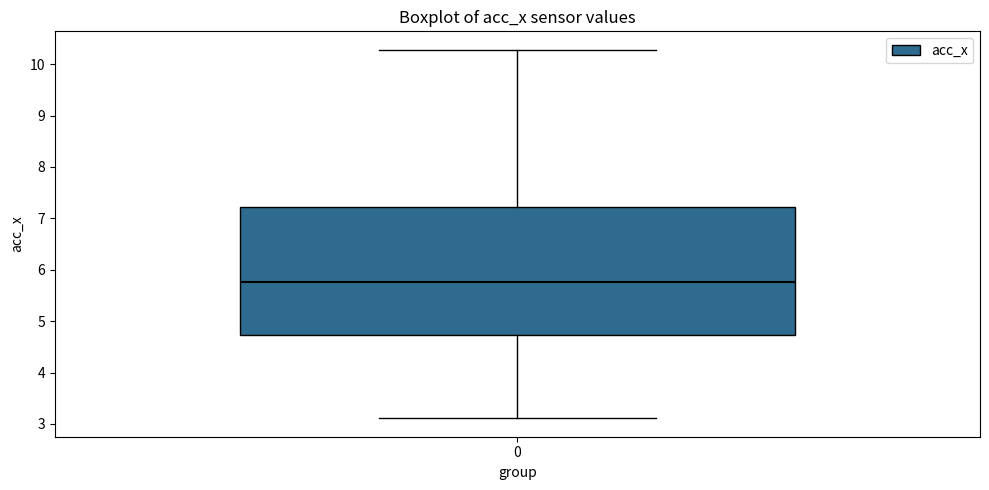

Transcribe this box plot: give where the median line is, the range the box spans, and where the two whiskers end, as read against the y-axis. The values are not printed on the chart, so give them approximately, as read against the axis.

median 5.8, box 4.7 to 7.2, whiskers 3.1 to 10.3